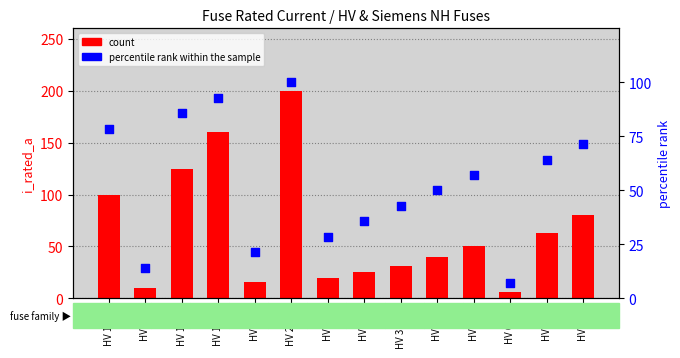

Is the value of count at HV 31.5A greater than the value of percentile rank within the sample at HV 100A?

No